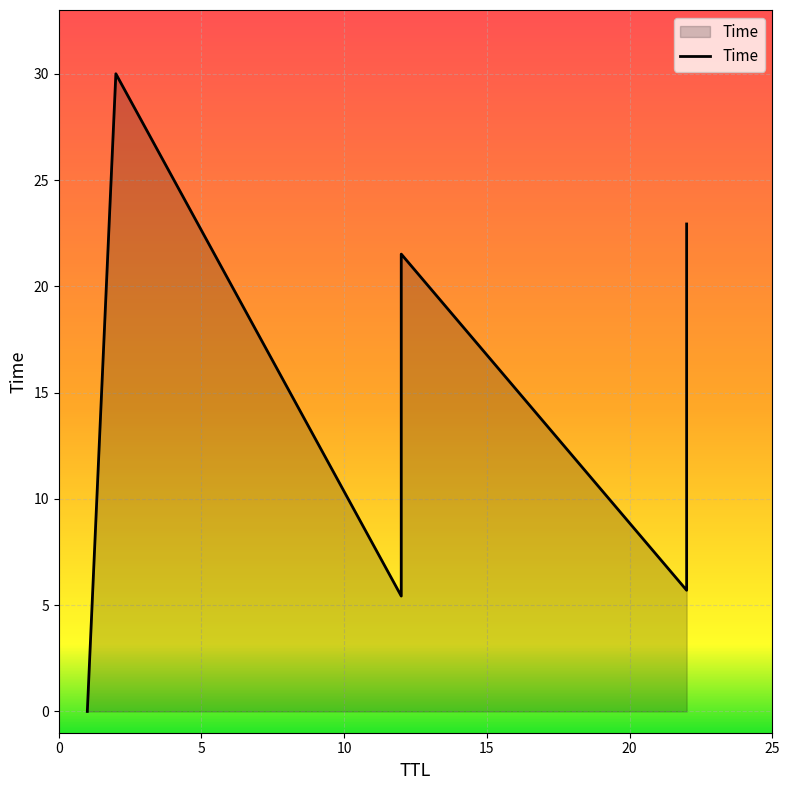

At which label is the value closest to 15?

15